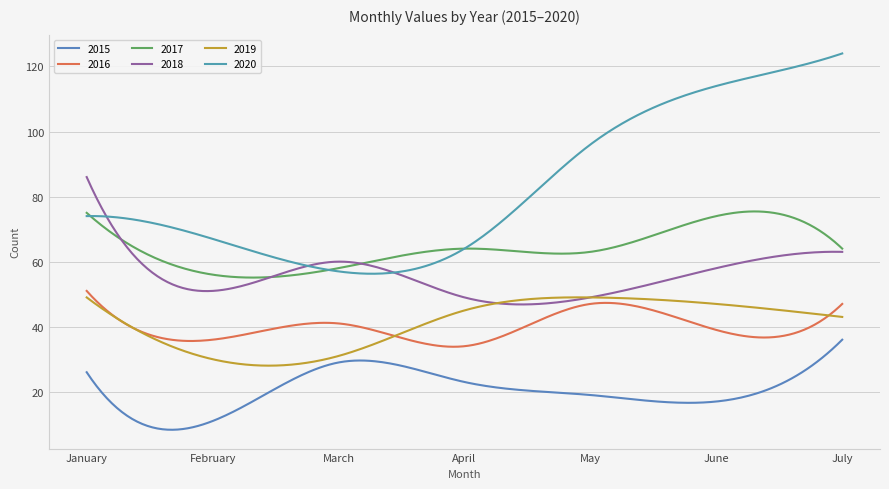

Does the chart have visible grid lines?

Yes